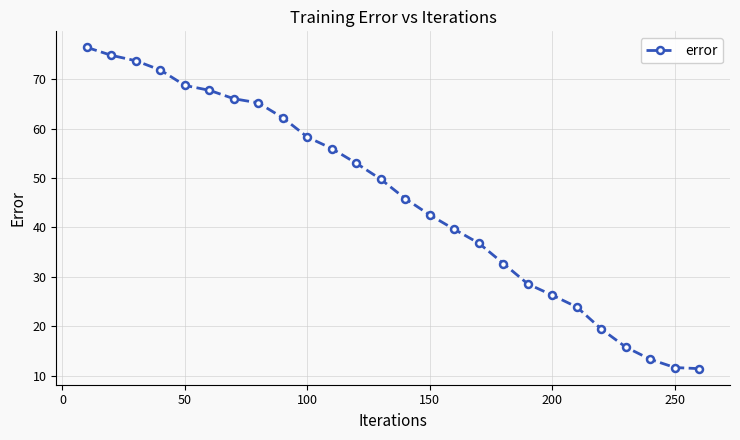

True or false: there are more than 1 points higher than both neighbors.

False